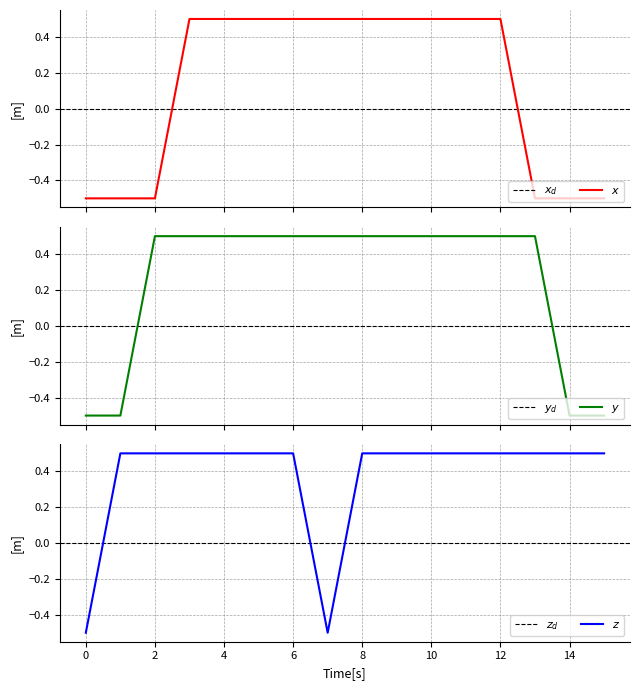

At which category does the chart reach its peak across all series?

3